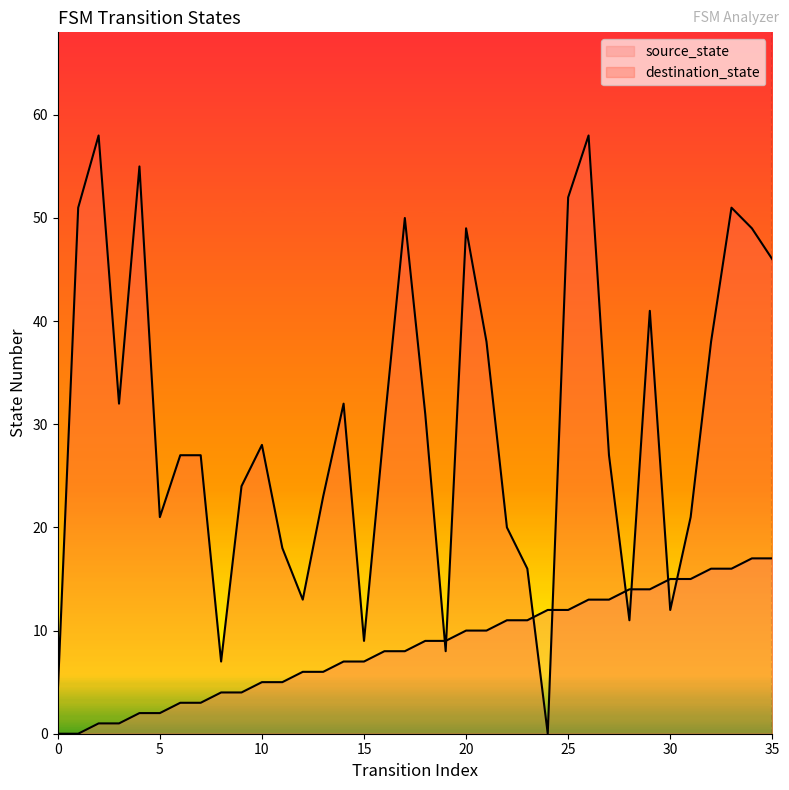

Count the number of data series in this chart.

2